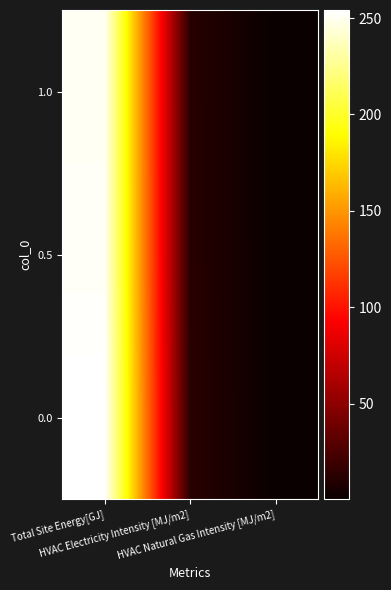

Reading left to right, what are all the values shown in this chart?

1.0: Total Site Energy[GJ]=250.9	HVAC Electricity Intensity [MJ/m2]=11.9	HVAC Natural Gas Intensity [MJ/m2]=0.5
0.5: Total Site Energy[GJ]=251.5	HVAC Electricity Intensity [MJ/m2]=12.1	HVAC Natural Gas Intensity [MJ/m2]=0.5
0.0: Total Site Energy[GJ]=254.2	HVAC Electricity Intensity [MJ/m2]=12.6	HVAC Natural Gas Intensity [MJ/m2]=0.5